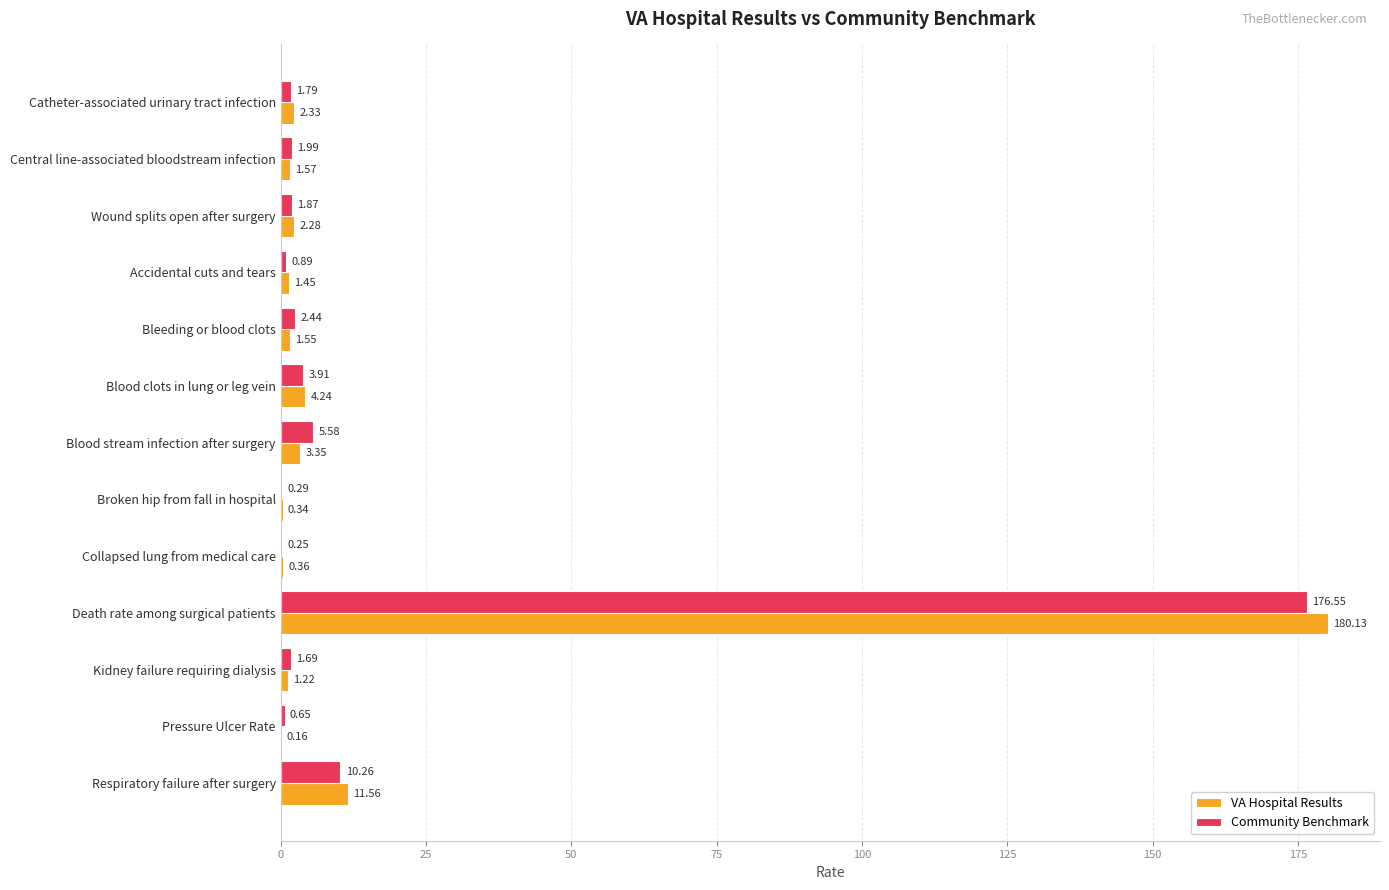

At which label does Community Benchmark reach its peak?

Death rate among surgical patients